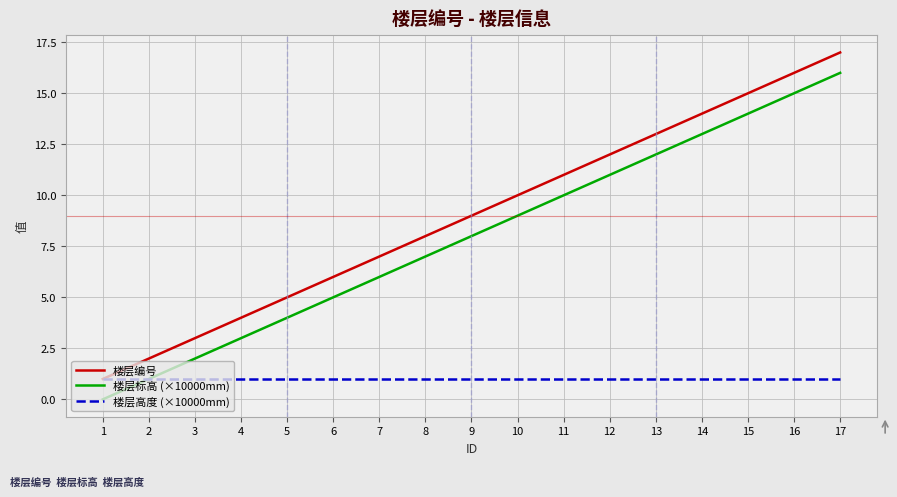

Is the value of 楼层标高 (×10000mm) at 12 greater than the value of 楼层高度 (×10000mm) at 1?

Yes